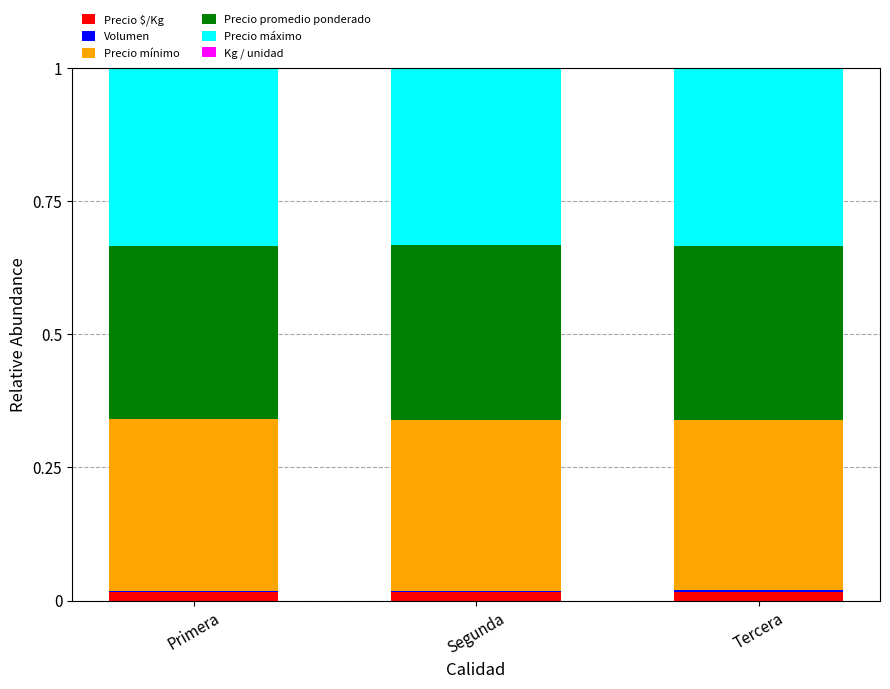

True or false: Precio $/Kg has a value of 0.0 at Tercera.

True